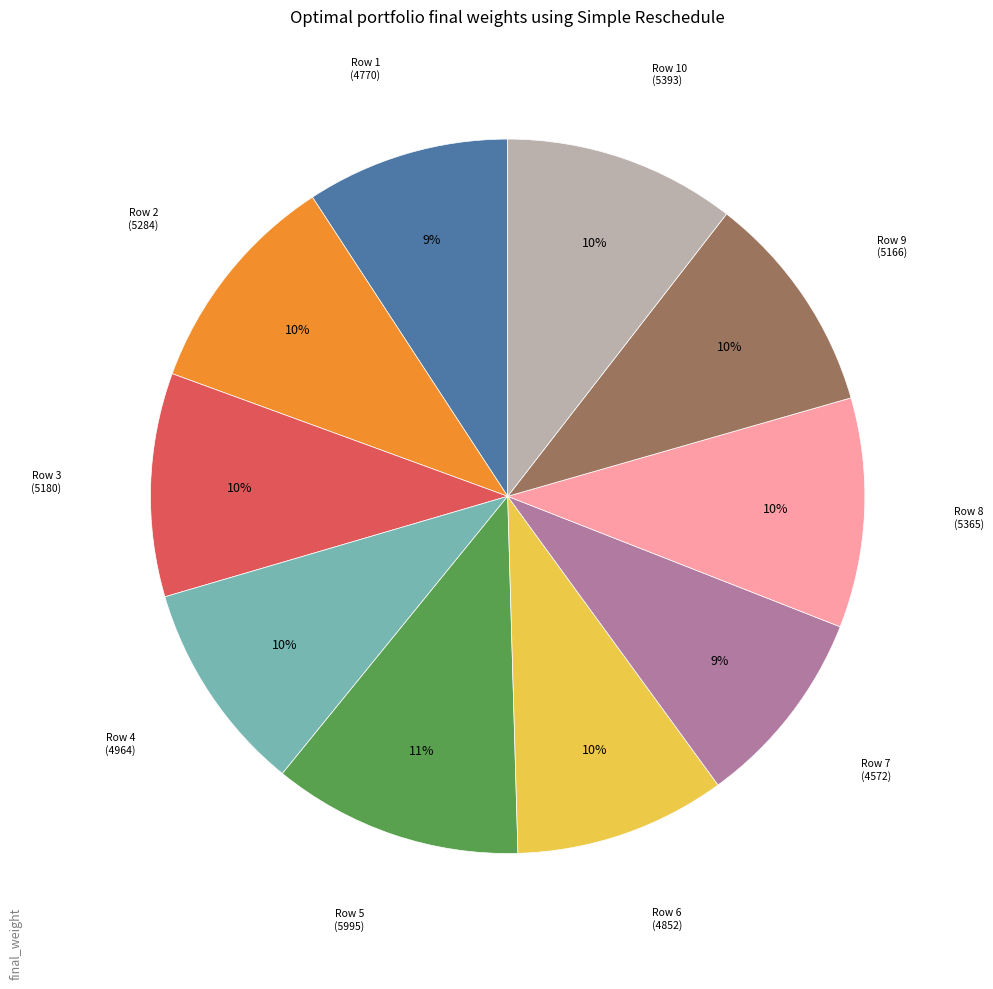

Is there a majority slice in this chart?

No